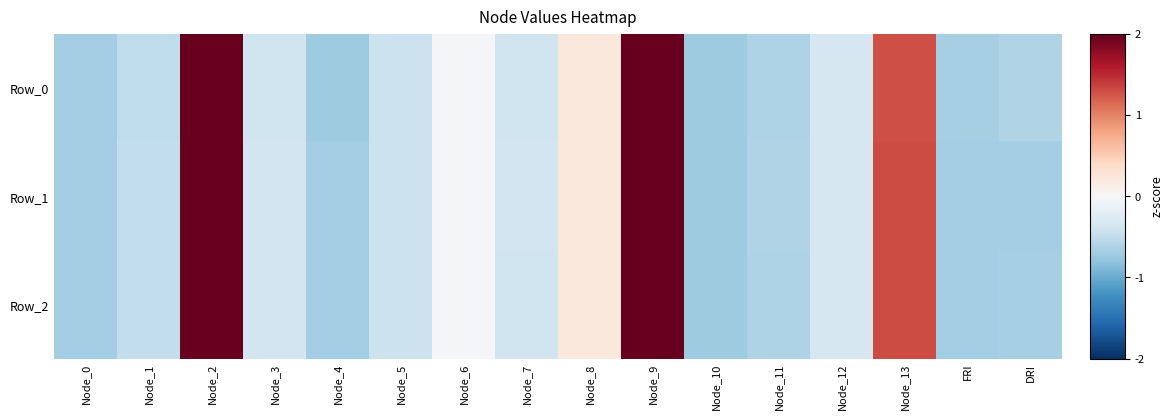

At which category is the sum across all series the highest?

Node_9